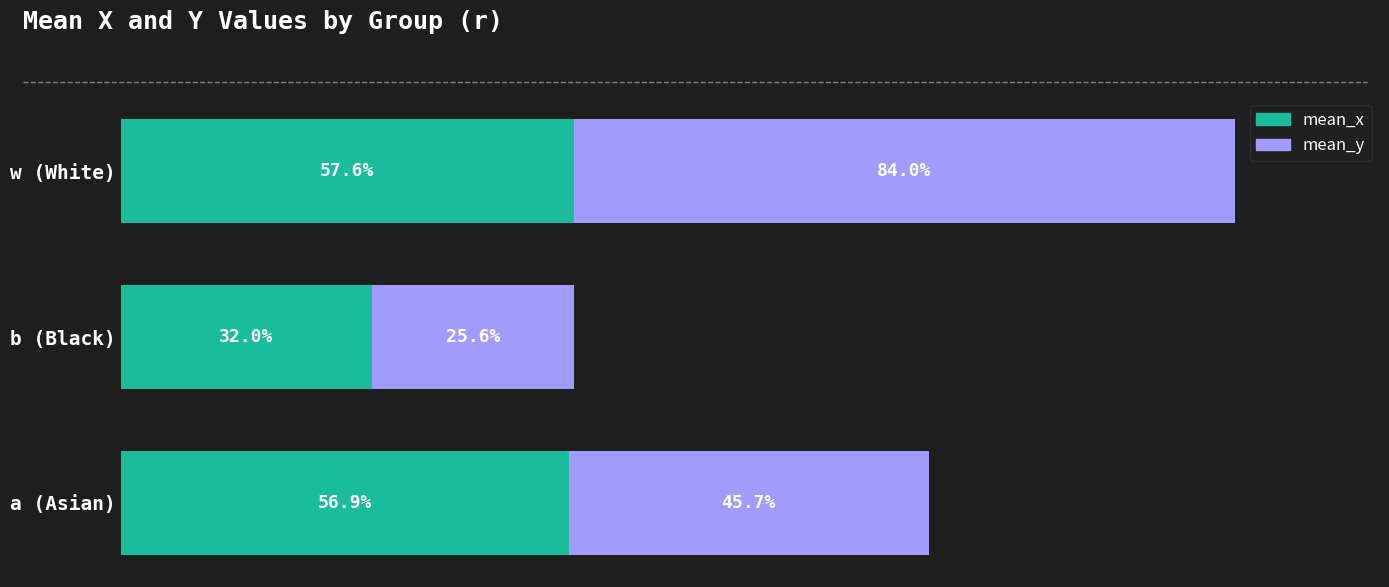

Reading left to right, transcribe all the data shown in this chart.

mean_x: 0.6	0.3	0.6
mean_y: 0.5	0.3	0.8